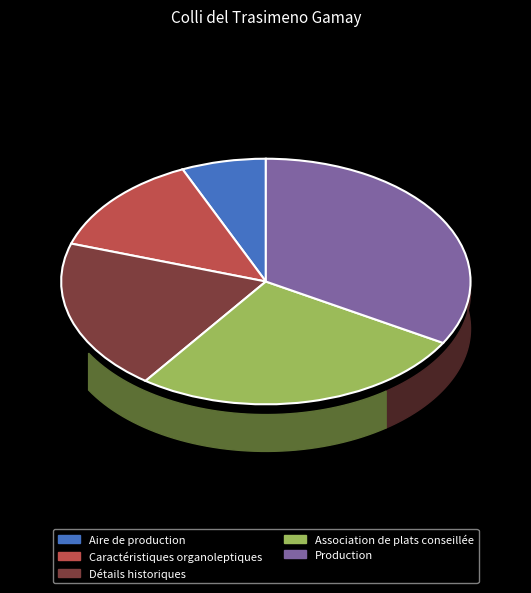

What percentage is the Détails historiques slice, to the nearest percent?

20%